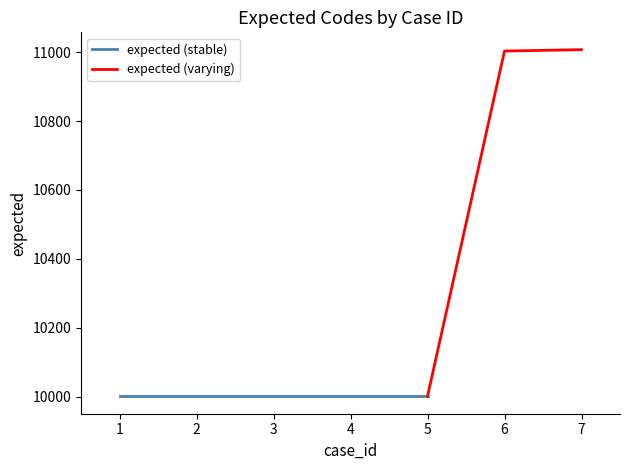

Which label corresponds to the smallest value in the chart?

1